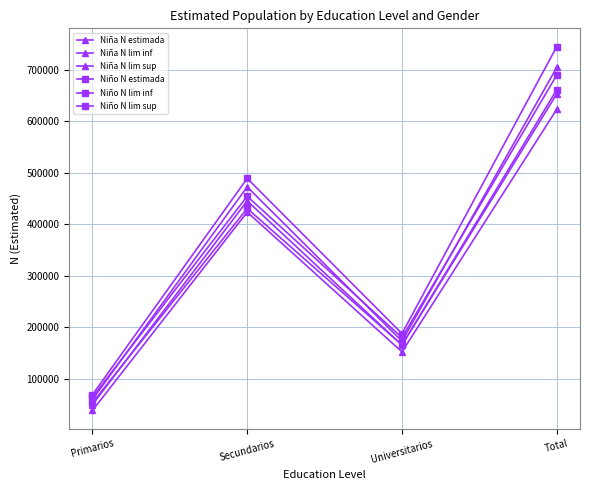

How many distinct data groups are displayed?

6